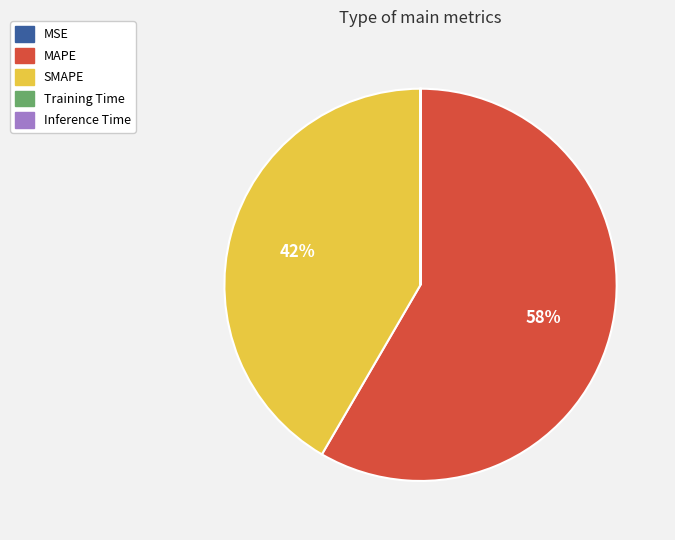

Which slice is the largest?

MAPE